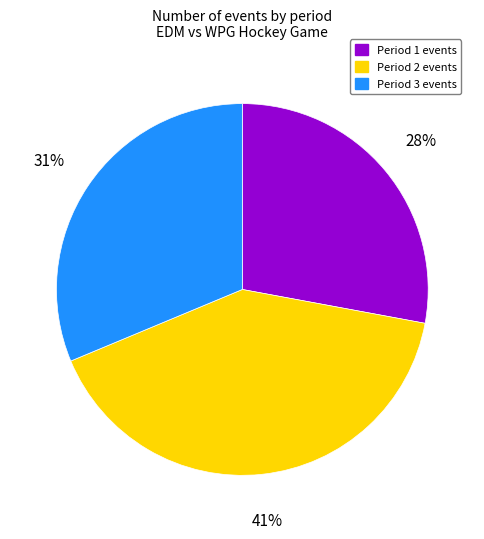

Rank the categories by value from highest to lowest.

Period 2, Period 3, Period 1